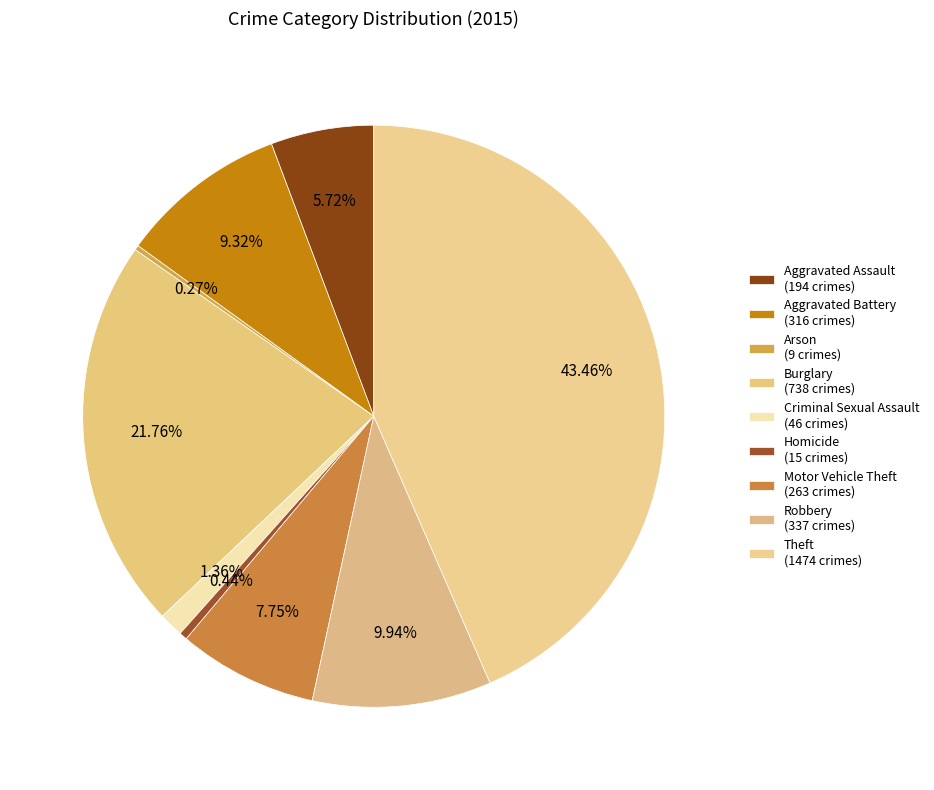

Rank the categories by value from highest to lowest.

Theft, Burglary, Robbery, Aggravated Battery, Motor Vehicle Theft, Aggravated Assault, Criminal Sexual Assault, Homicide, Arson